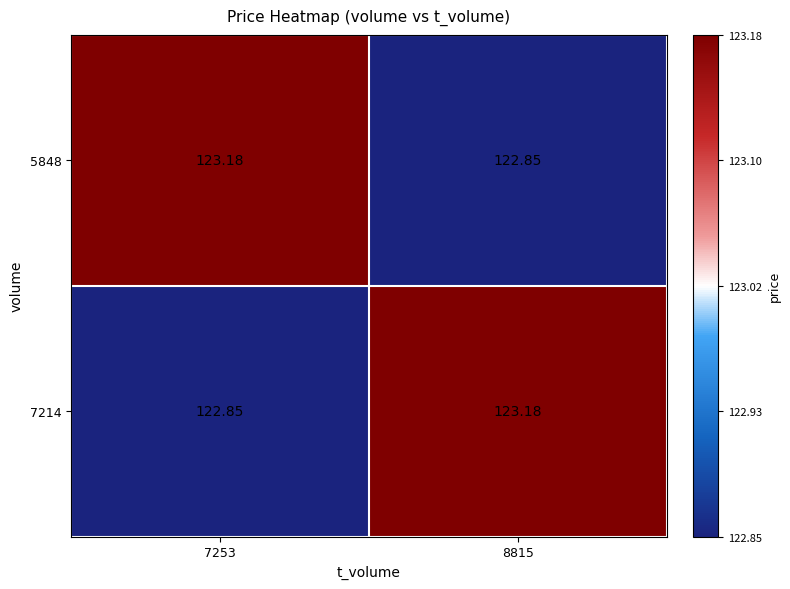

Reading right to left, transcribe all the data shown in this chart.

5848: 8815=122.8	7253=123.2
7214: 8815=123.2	7253=122.8